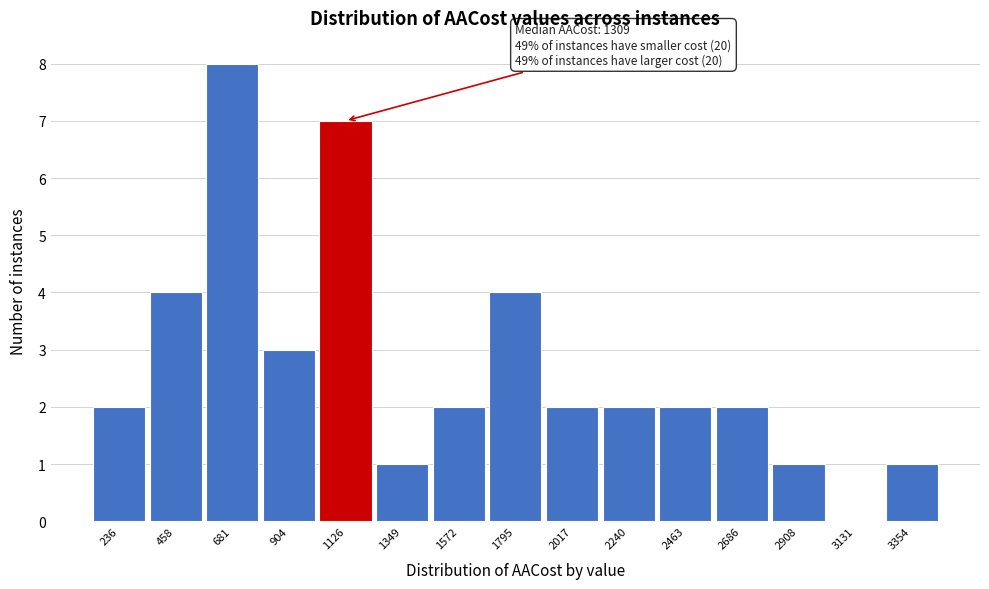

Reading right to left, transcribe all the data shown in this chart.

3354=1	3131=0	2908=1	2686=2	2463=2	2240=2	2017=2	1795=4	1572=2	1349=1	1126=7	904=3	681=8	458=4	236=2